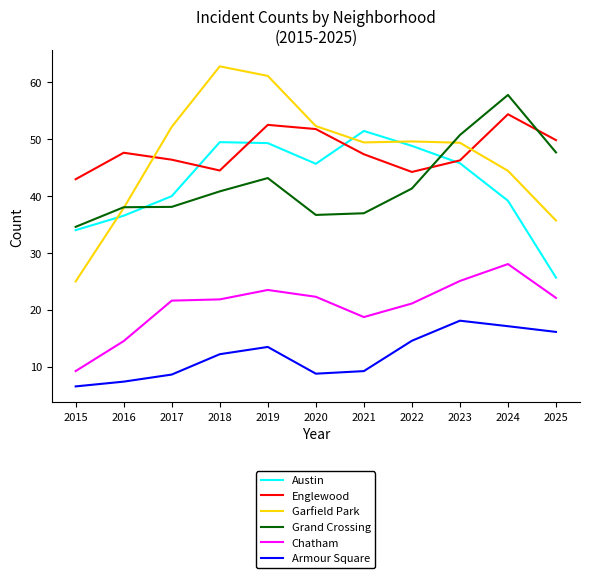

True or false: Grand Crossing has a value of 47.7 at 2025.

True